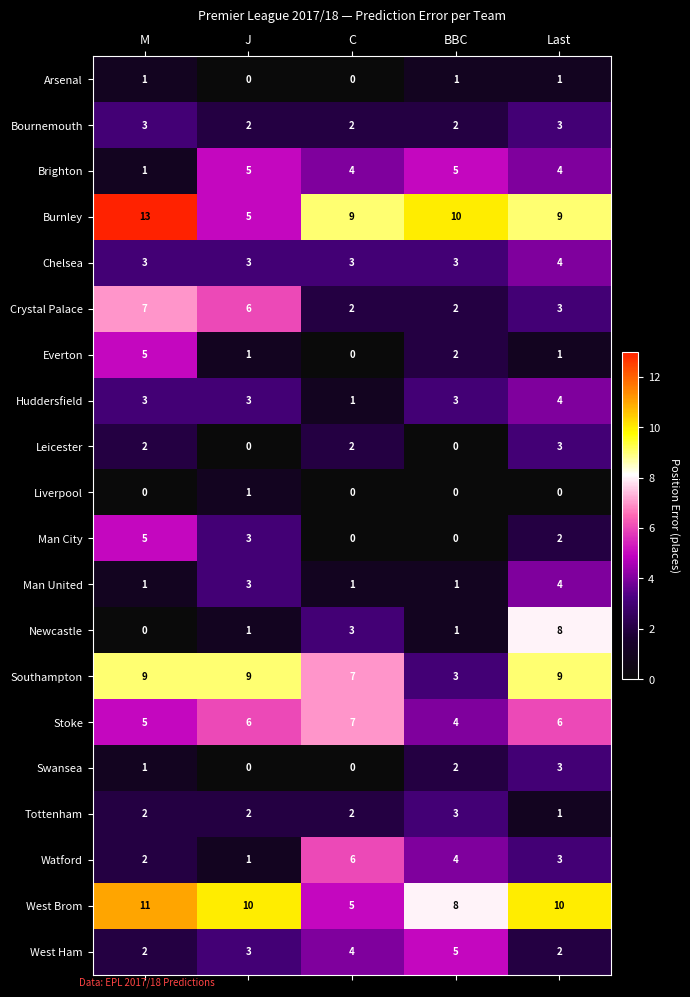

What is the spread (max minus min) of values at BBC?

10